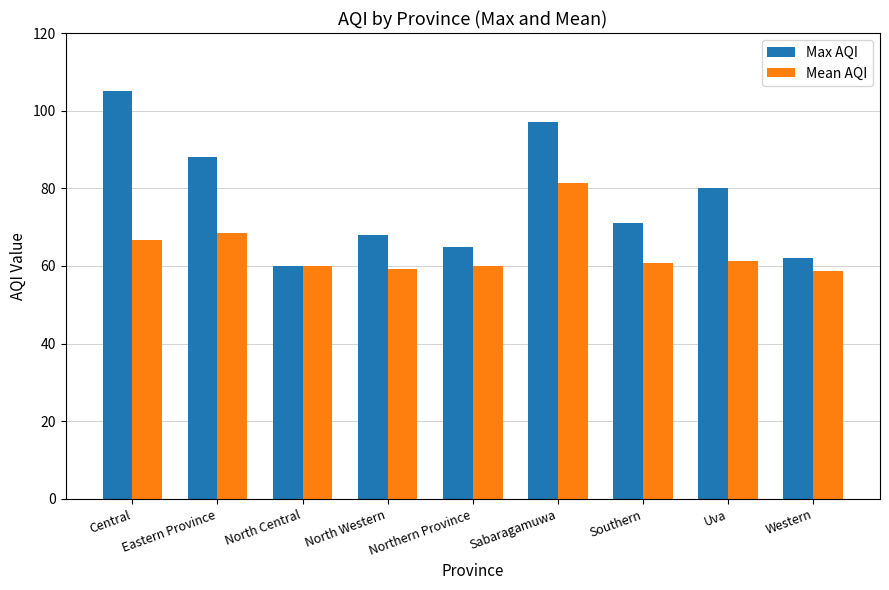

Does the chart contain stacked bars?

No